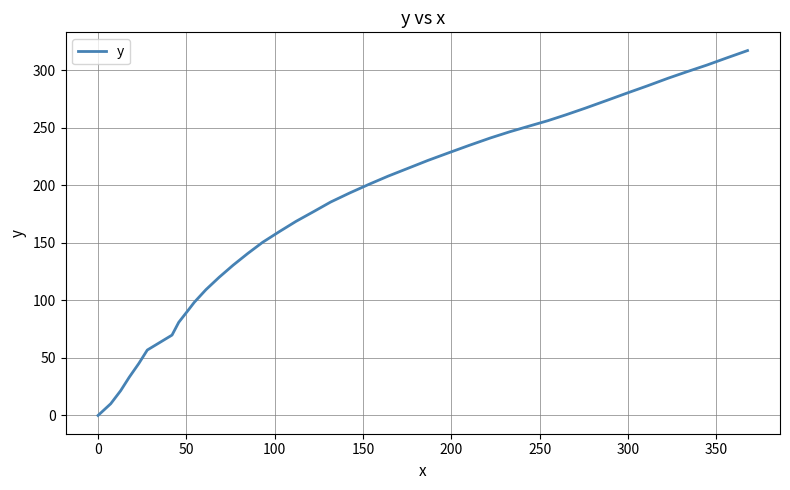

What is the maximum value shown in the chart?

317.3